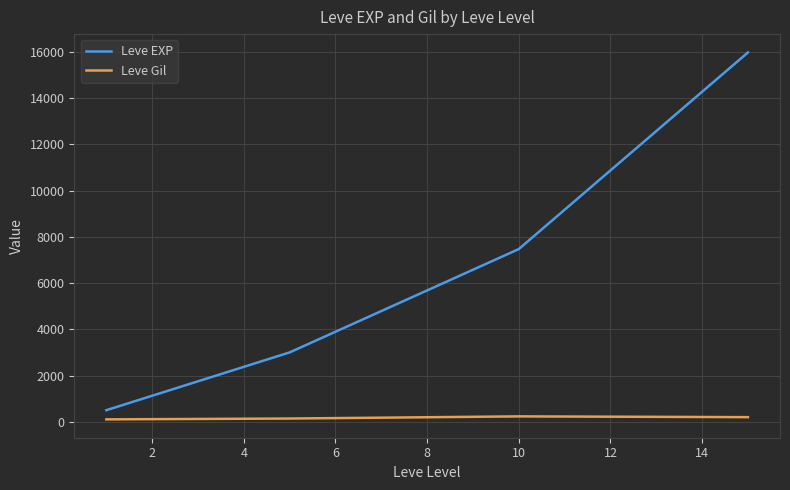

What is the minimum value for Leve EXP?

510.2